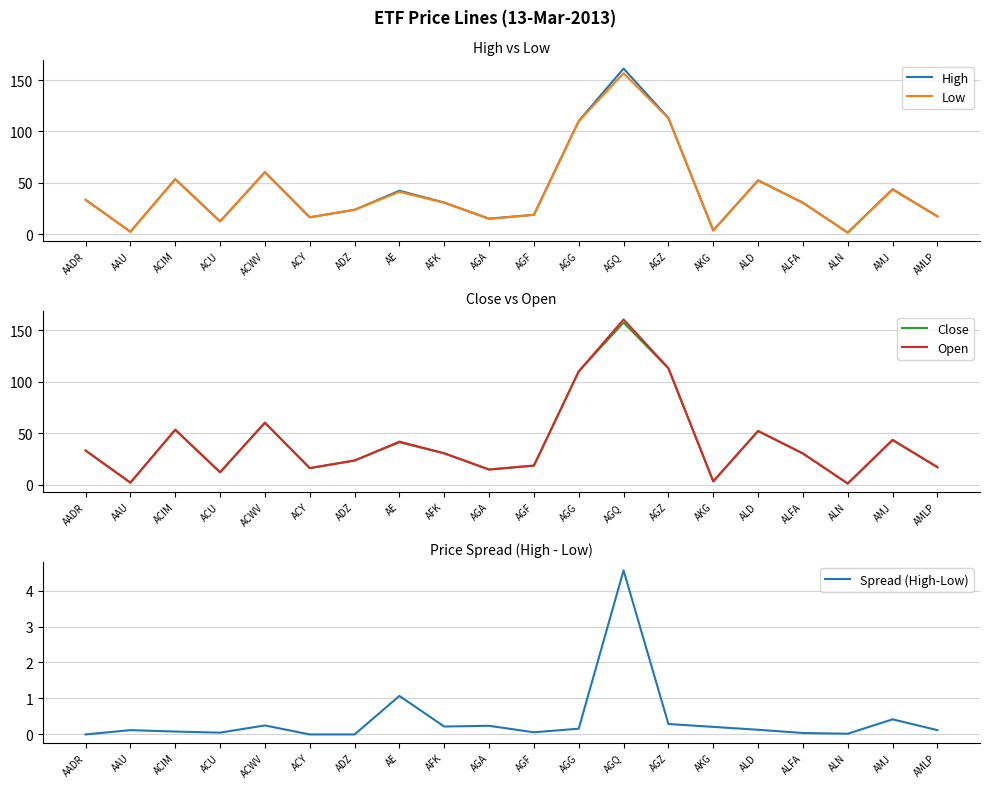

What are all the series names shown in the legend?

High, Low, Close, Open, Spread (High-Low)